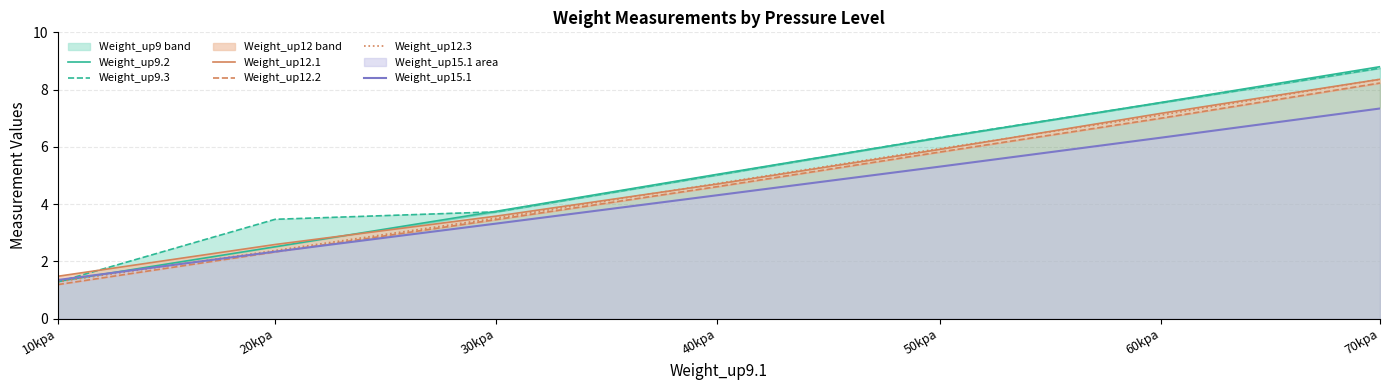

How many data points does each series have?

7